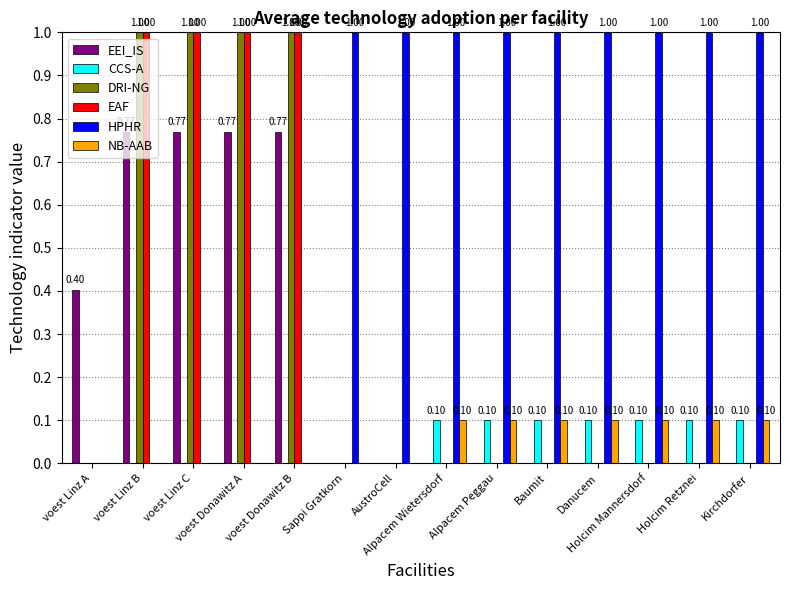

What is the total value across all series at voest Donawitz B?

2.8